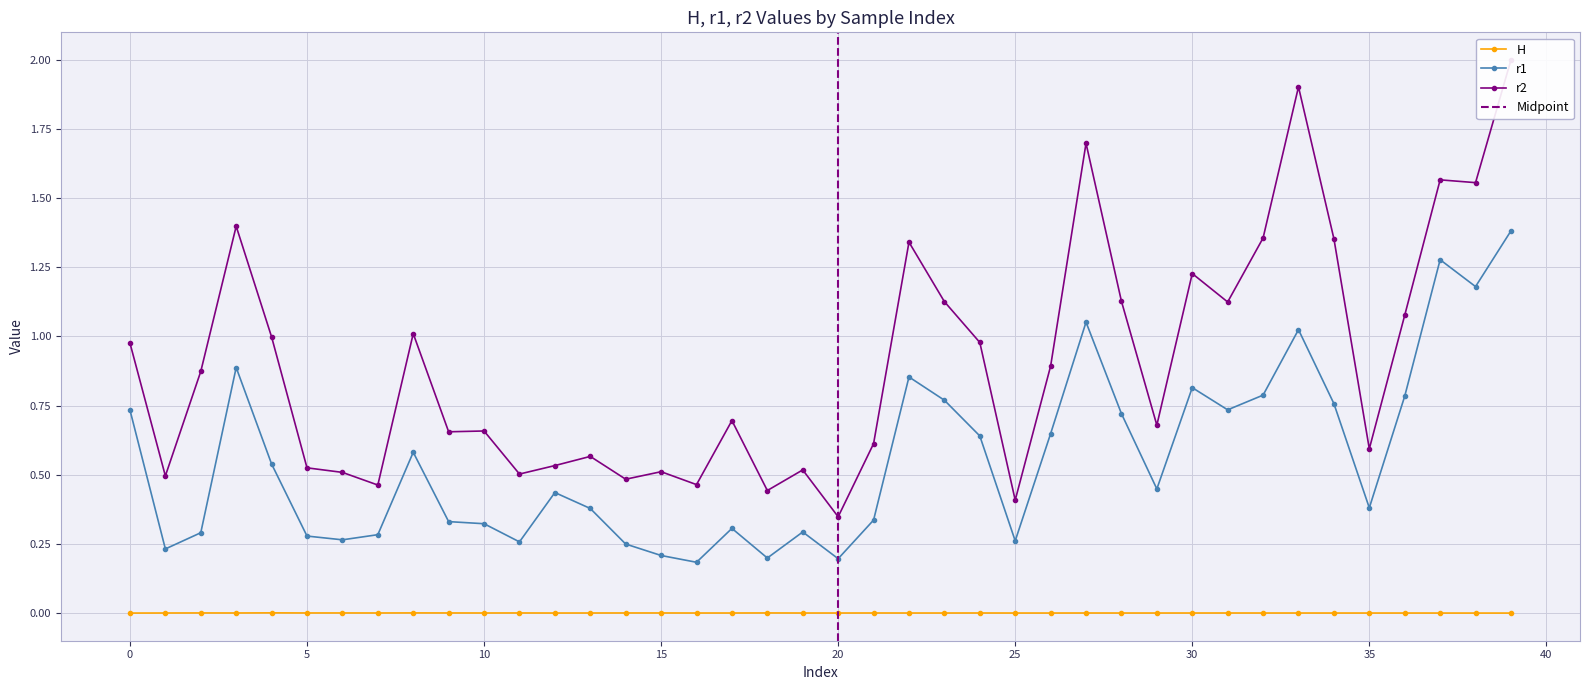

True or false: H and r2 intersect in this chart.

False